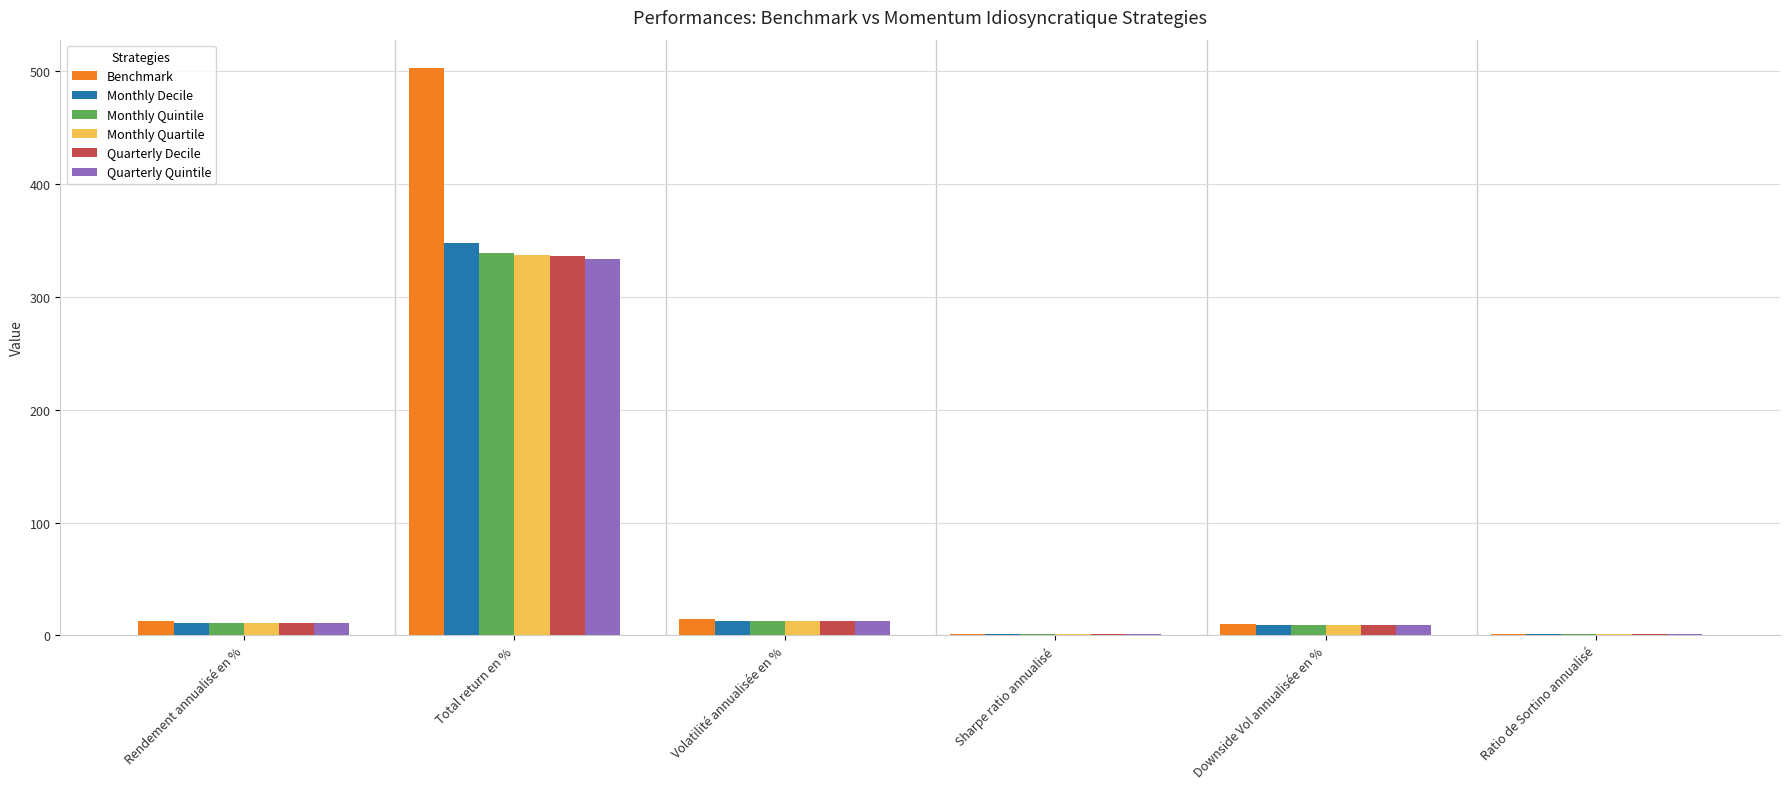

How many distinct data groups are displayed?

6